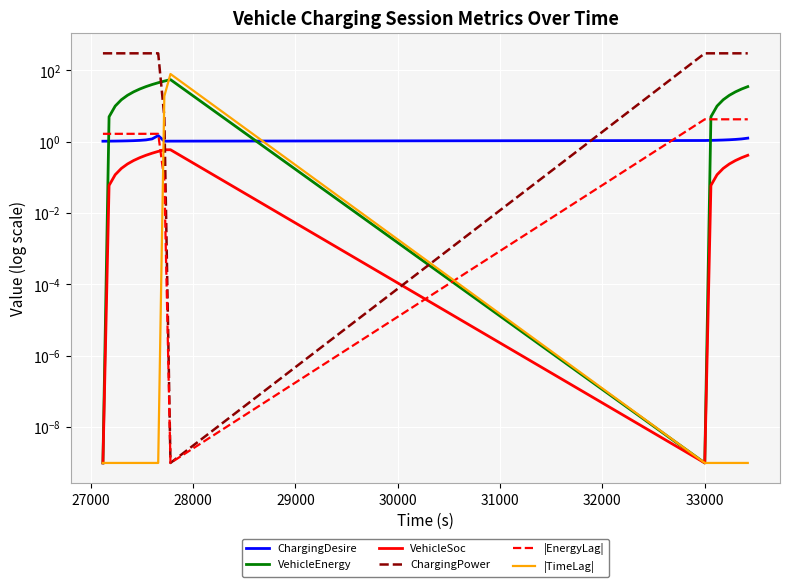

What are all the series names shown in the legend?

ChargingDesire, VehicleEnergy, VehicleSoc, ChargingPower, |EnergyLag|, |TimeLag|